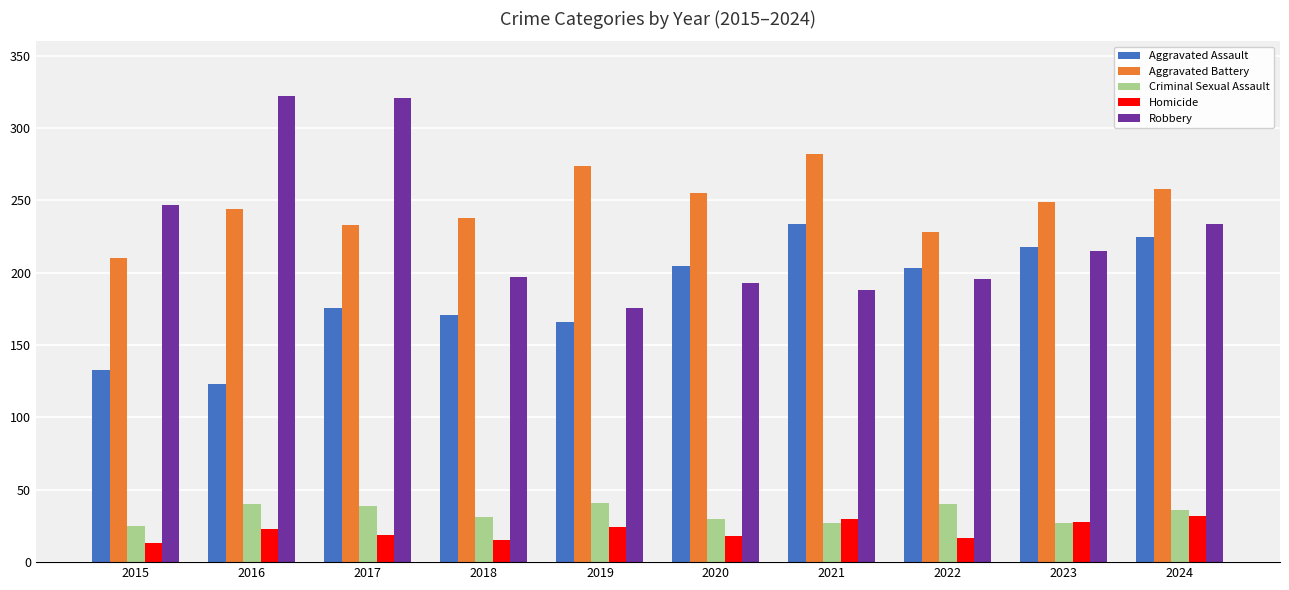

What are all the series names shown in the legend?

Aggravated Assault, Aggravated Battery, Criminal Sexual Assault, Homicide, Robbery